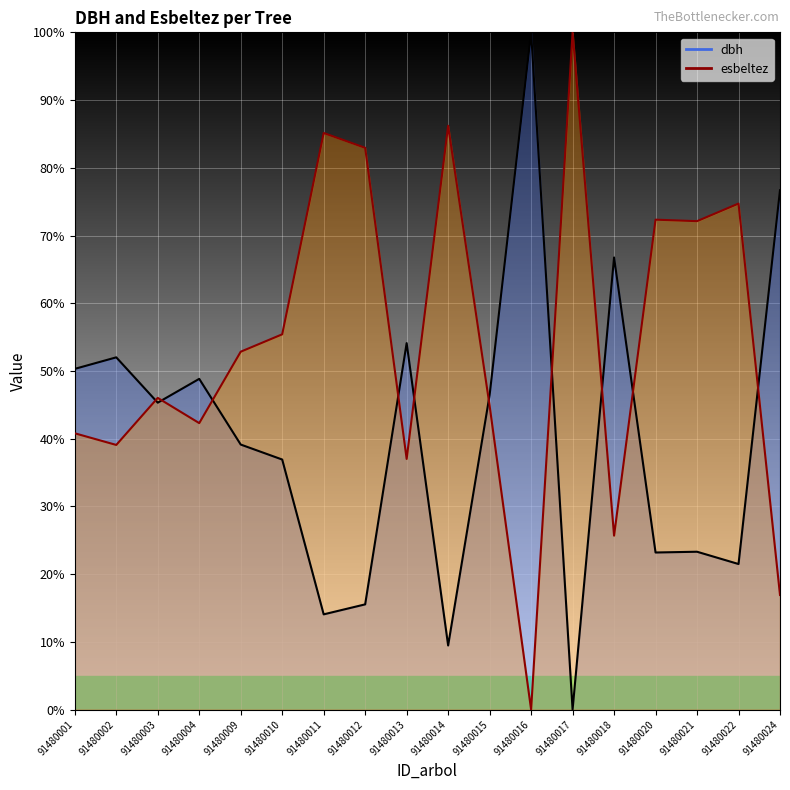

What is the value of the esbeltez point at the 15th from the left?

72.3